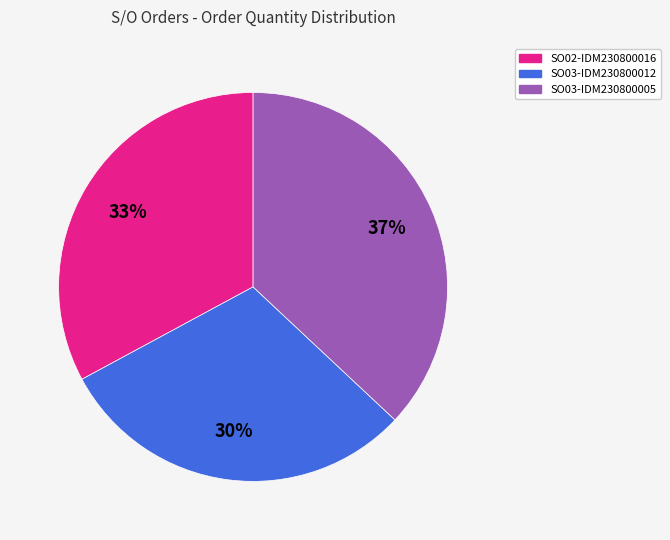

To the nearest percent, what is the combined percentage of SO02-IDM230800016 and SO03-IDM230800005?

70%